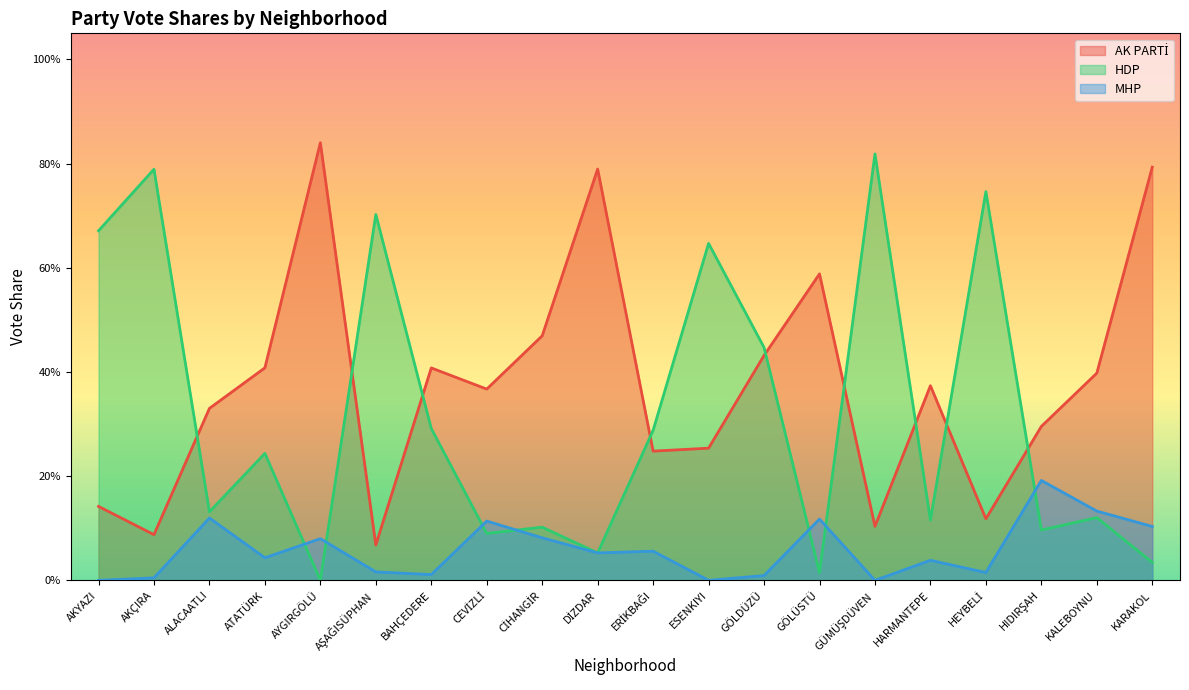

Which series has the widest spread of values?

HDP